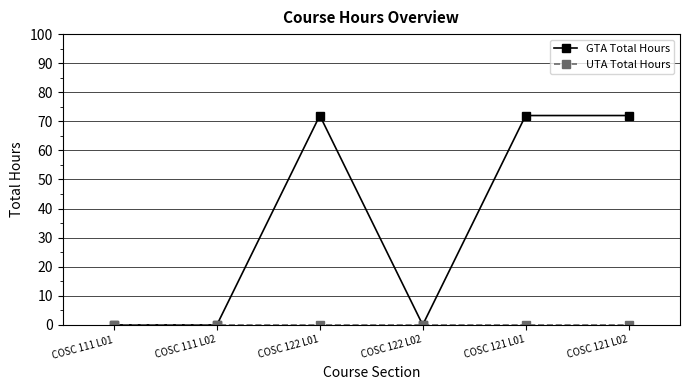

The value of GTA Total Hours at COSC 122 L02 is 0. True or false?

True